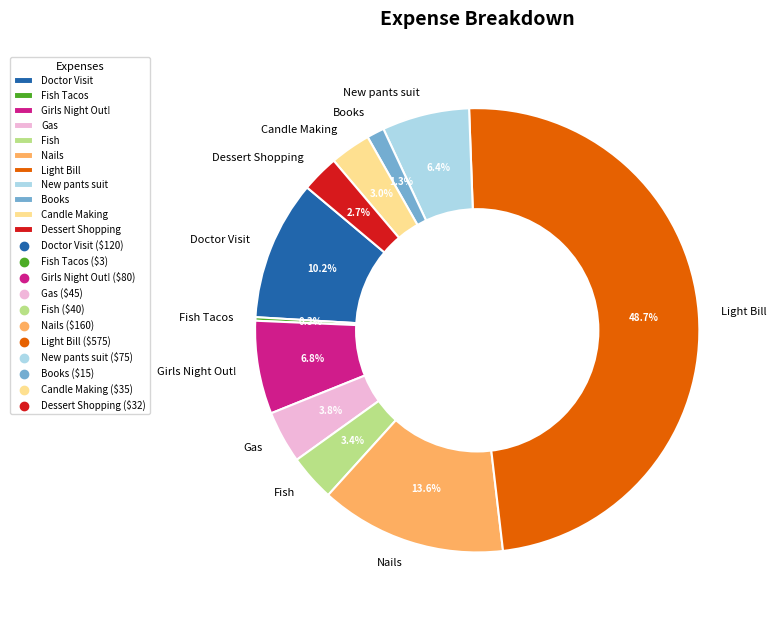

What is the largest slice in the pie chart?

Light Bill